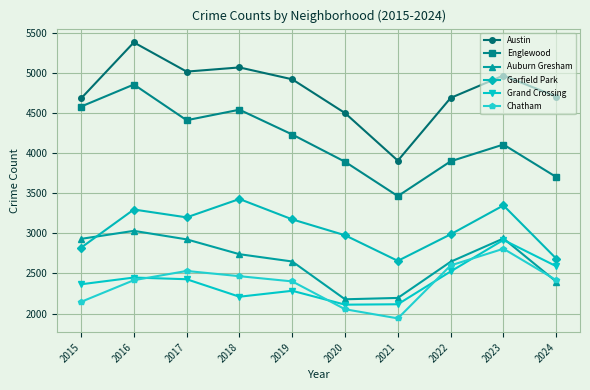

Which series changed the most between 2019 and 2021?

Austin